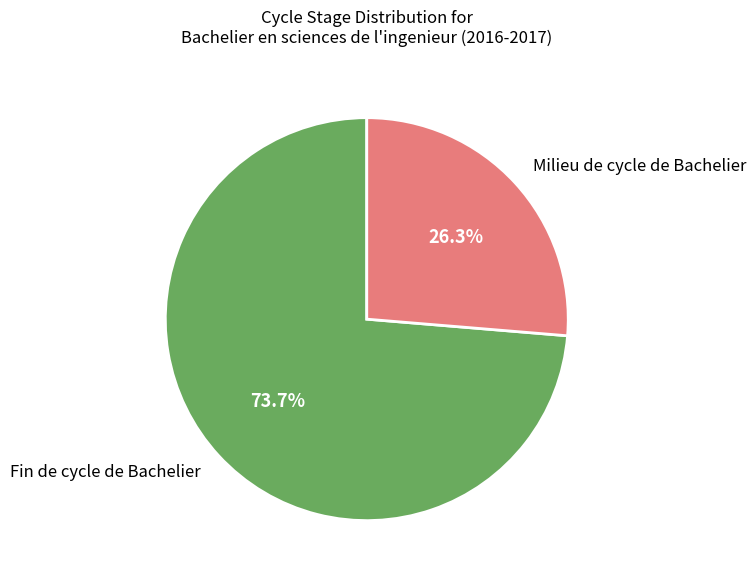

What is the largest slice in the pie chart?

Fin de cycle de Bachelier